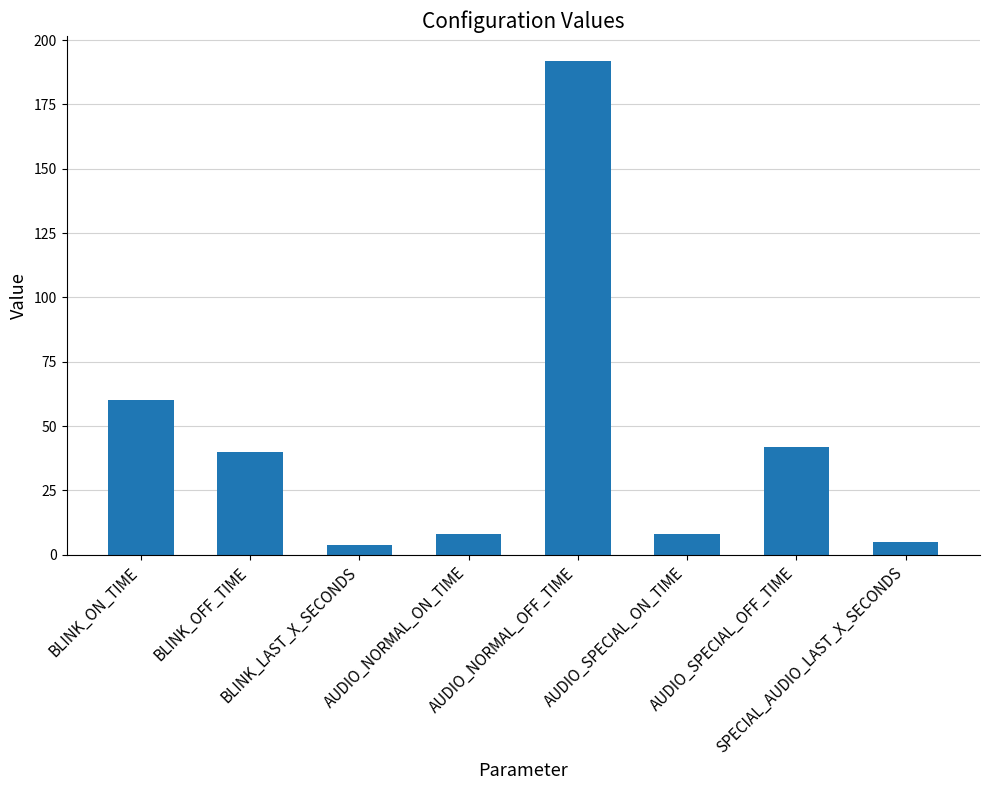

True or false: the data shows 40 at BLINK_OFF_TIME.

True